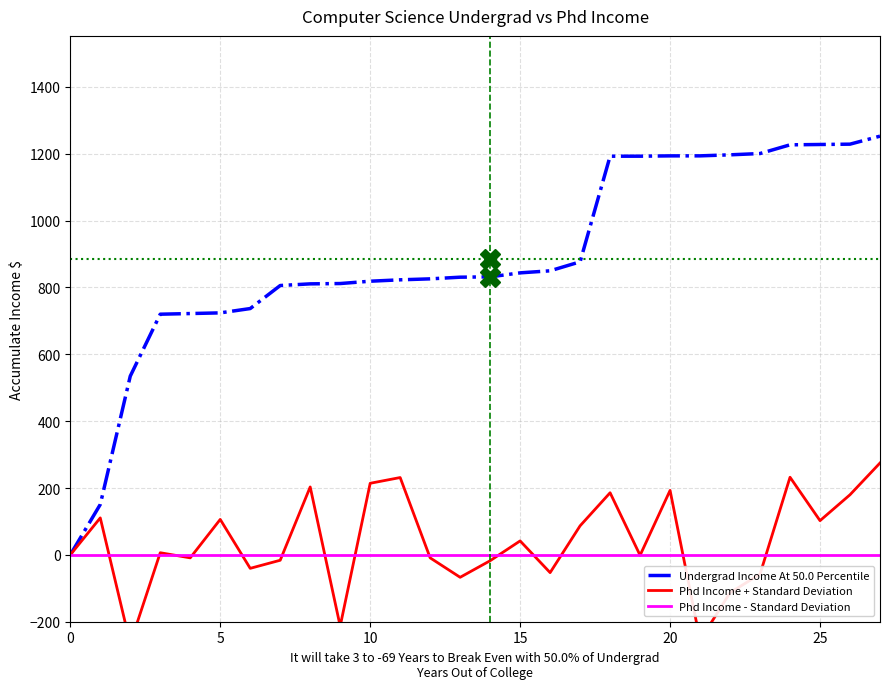

What is the label of the 9th point from the left?

8